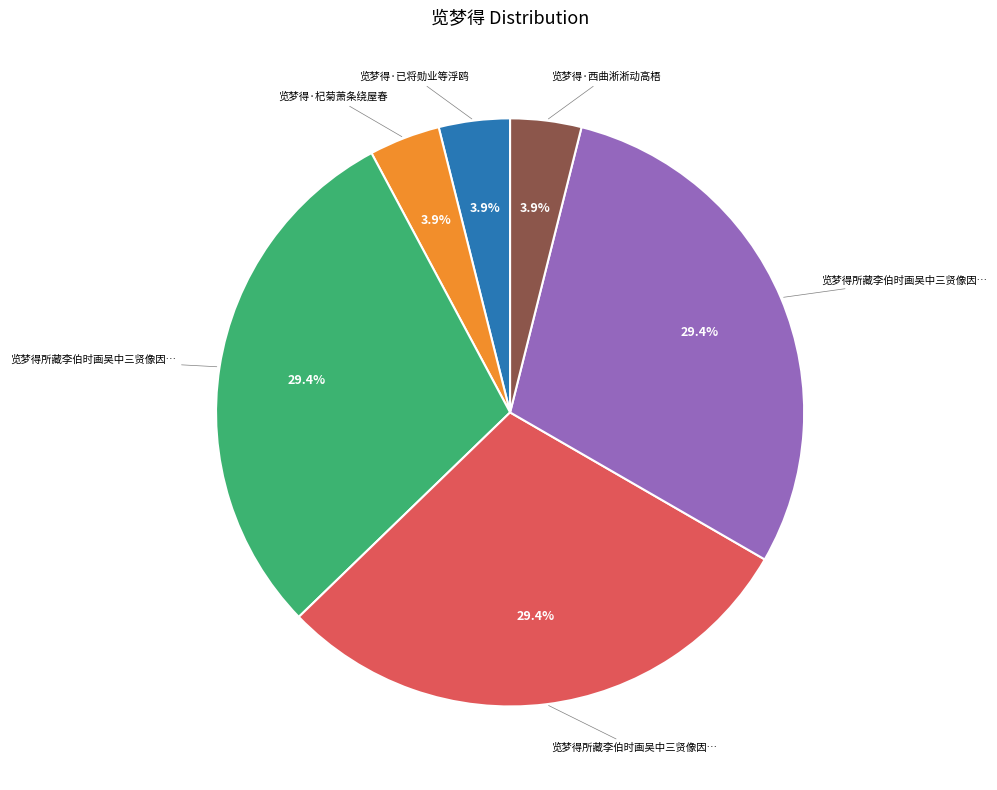

Count the number of slices in the pie.

6